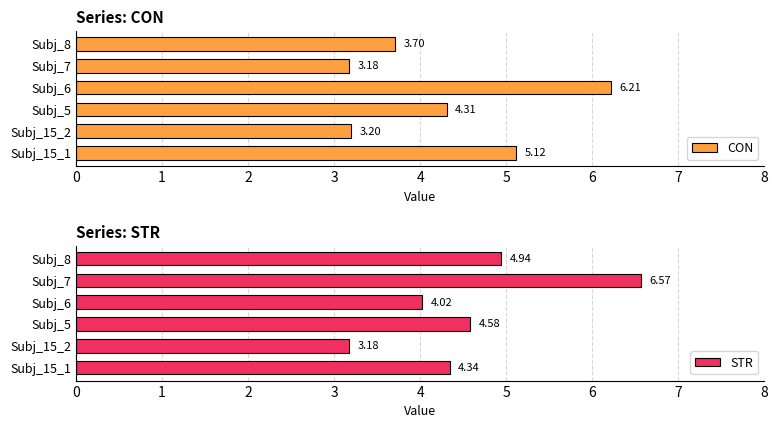

List the series in order of their overall mean, lowest first.

CON, STR